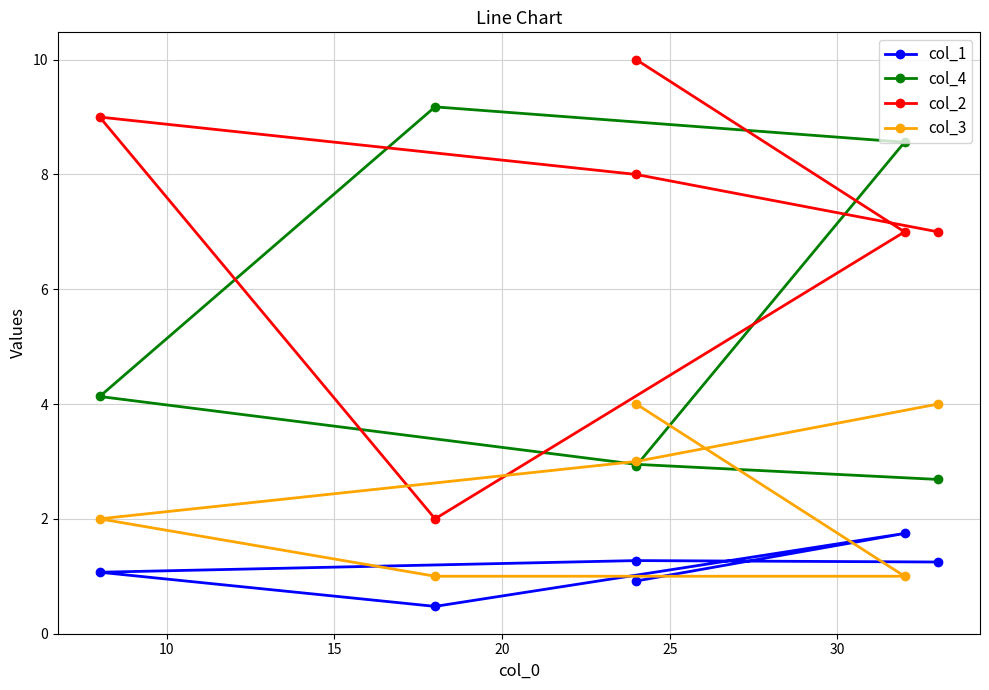

Reading left to right, extract all data points from this chart.

col_1: 1.2	1.3	1.1	0.5	1.7	0.9
col_4: 2.7	2.9	4.1	9.2	8.6	2.9
col_2: 7.0	8.0	9.0	2.0	7.0	10.0
col_3: 4.0	3.0	2.0	1.0	1.0	4.0